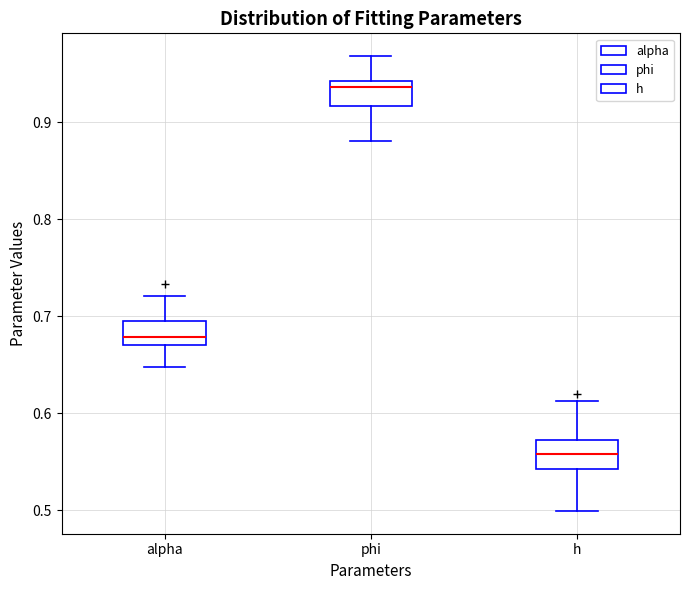

Where is the upper edge of the box for phi on the y-axis? The values are not printed on the chart, so give them approximately, as read against the axis.

0.94